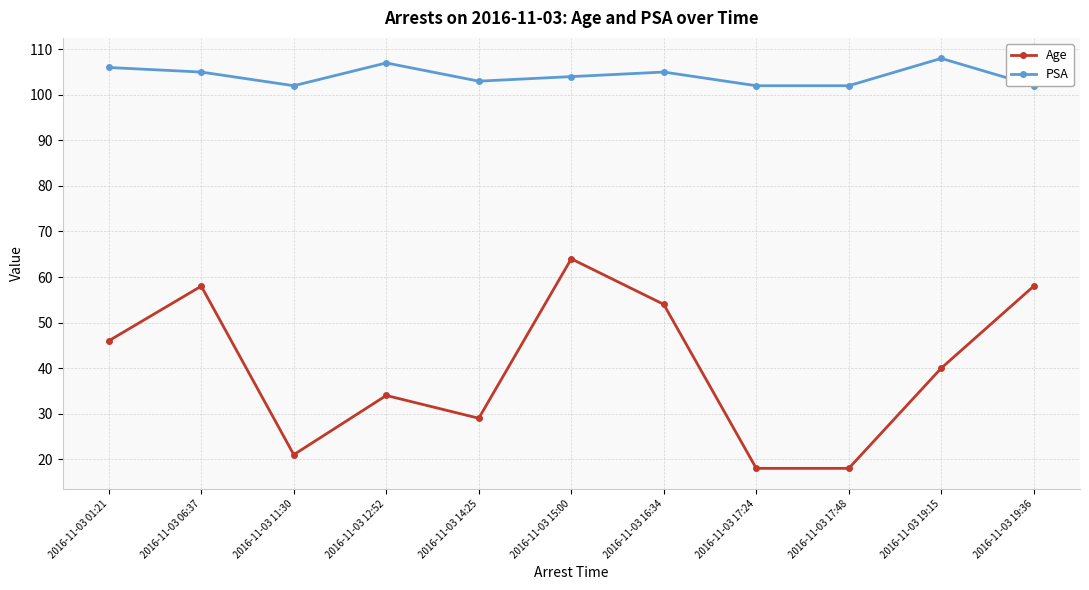

Which category has the highest value in the PSA series?

2016-11-03 19:15